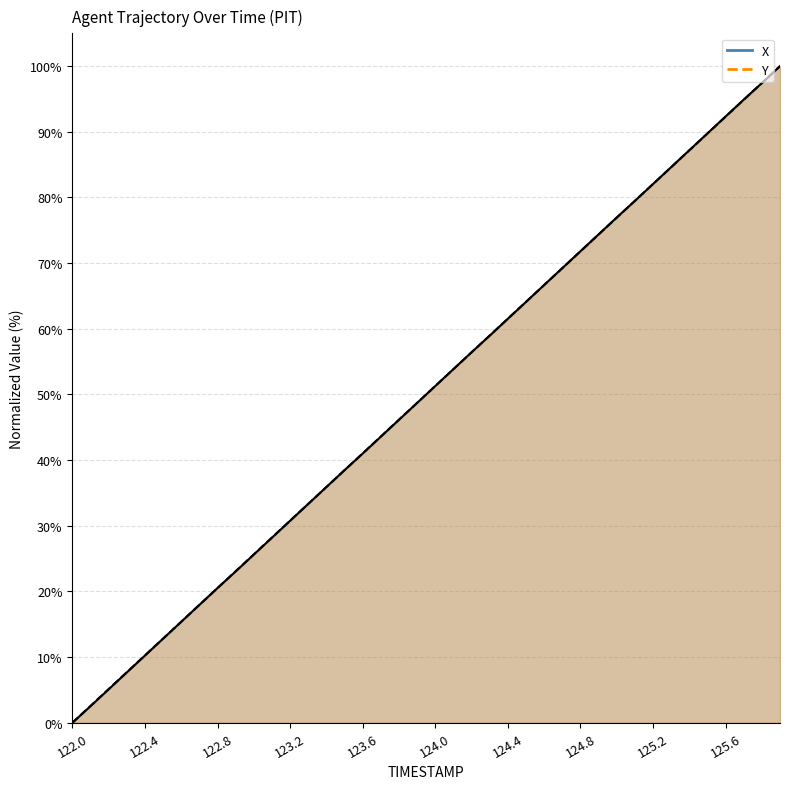

True or false: Y and X cross at least once.

True